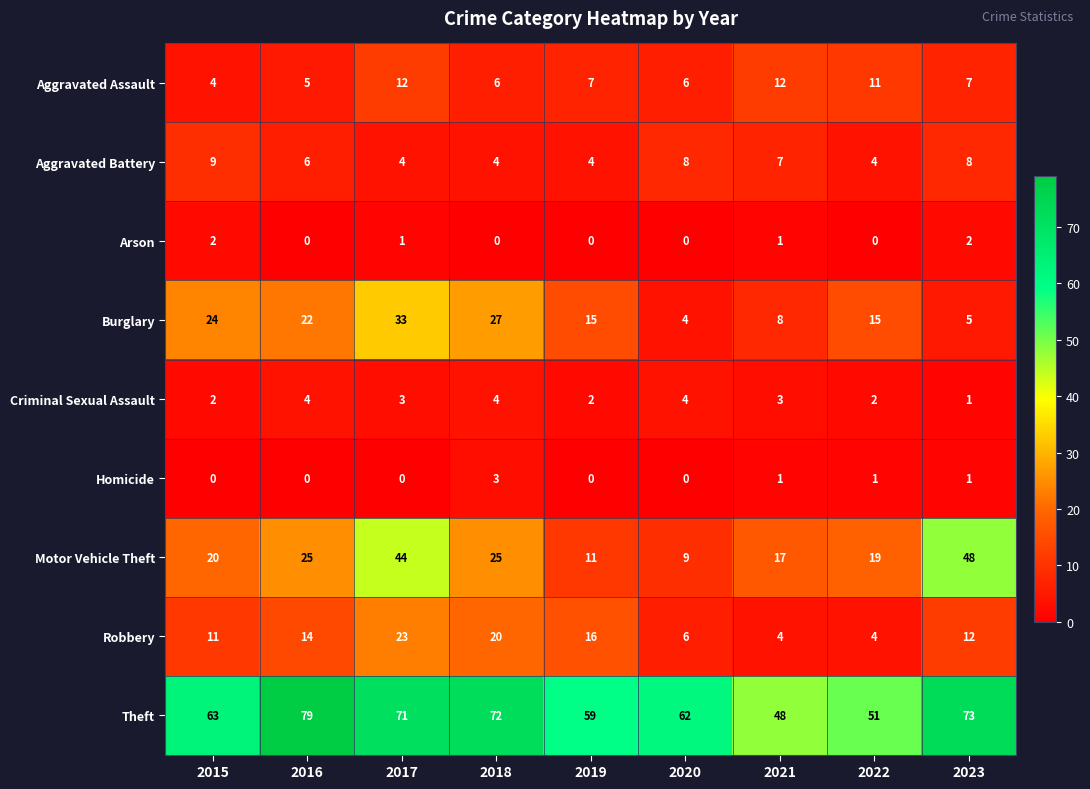

At which category is the sum across all series the highest?

2017